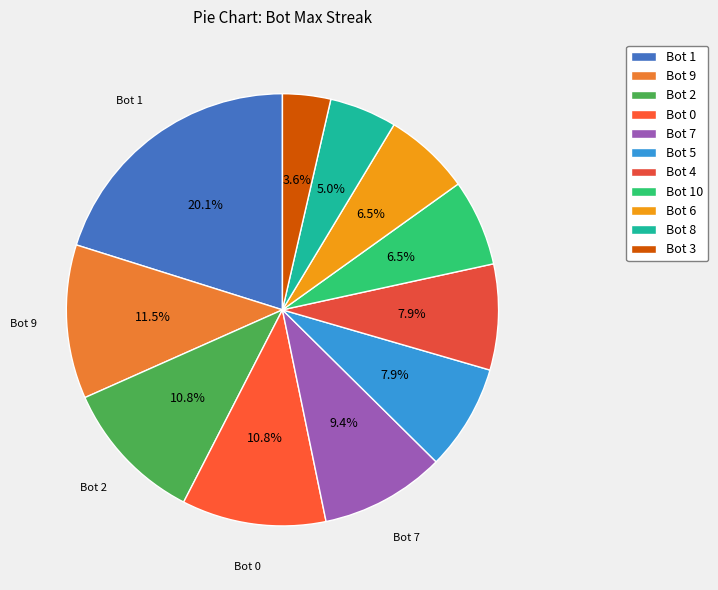

To the nearest percent, what is the average slice percentage?

9%